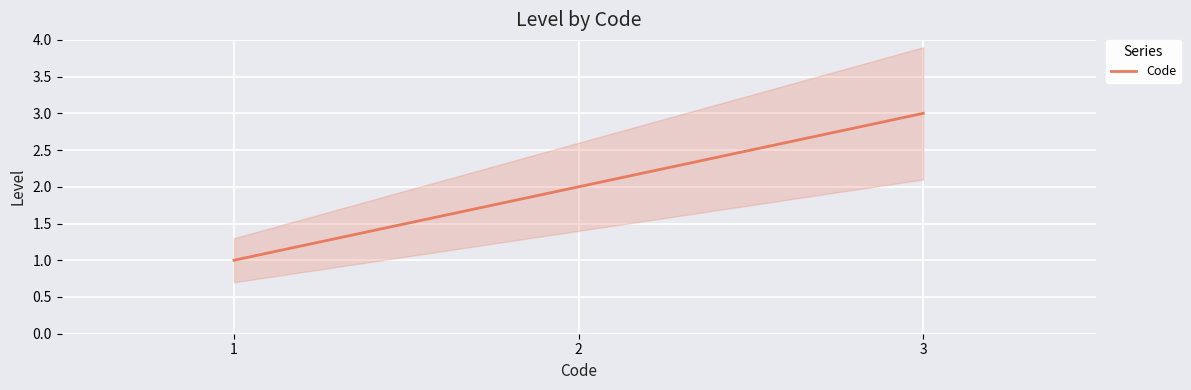

At which category does the chart reach its peak across all series?

3